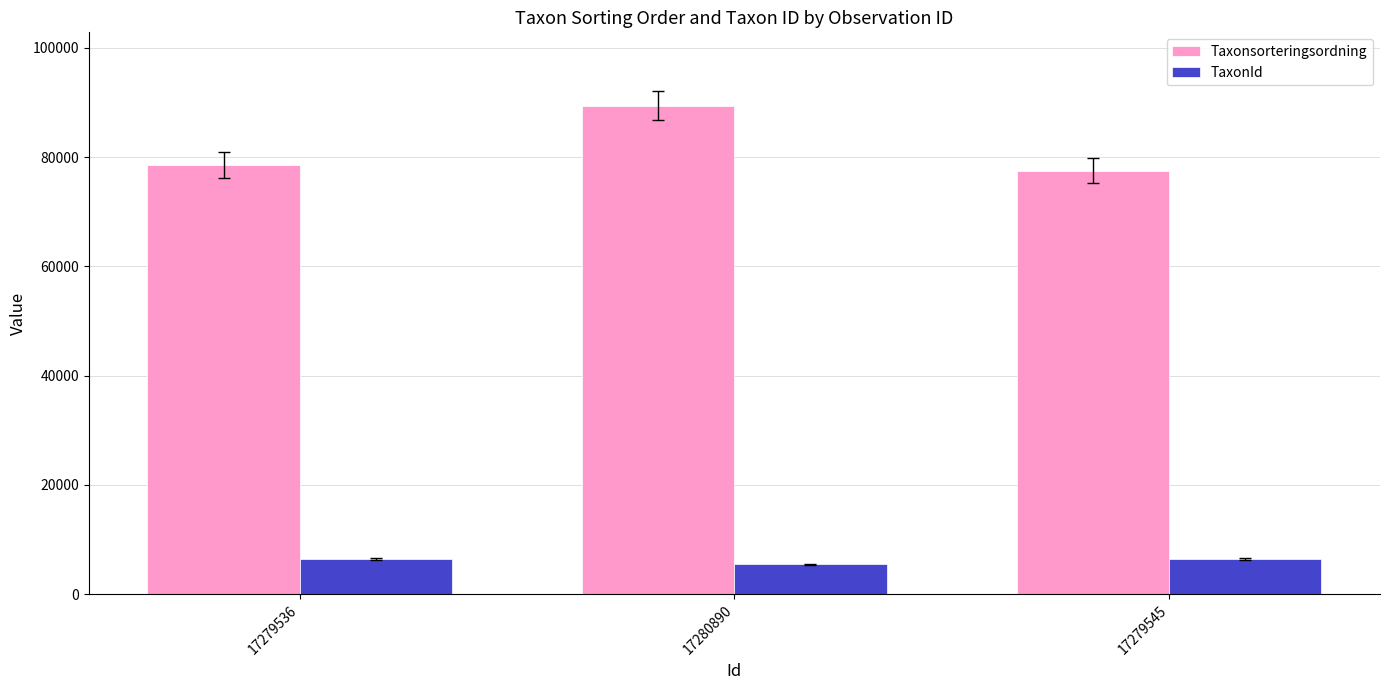

Between 17280890 and 17279545, which series saw the biggest shift?

Taxonsorteringsordning